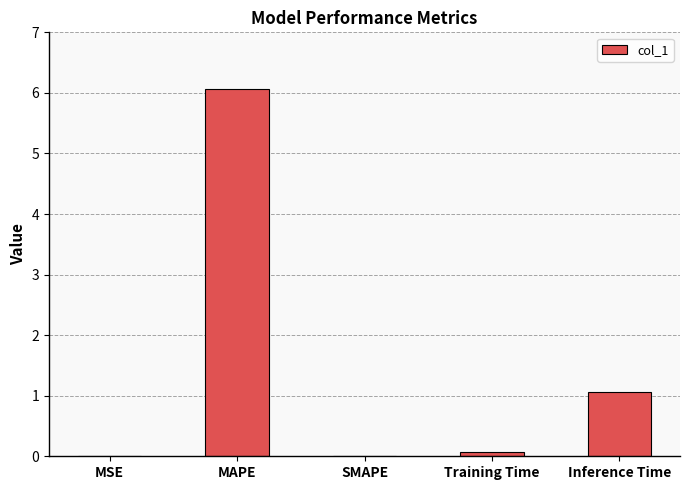

Where is the data nearest to the value 3?

Inference Time